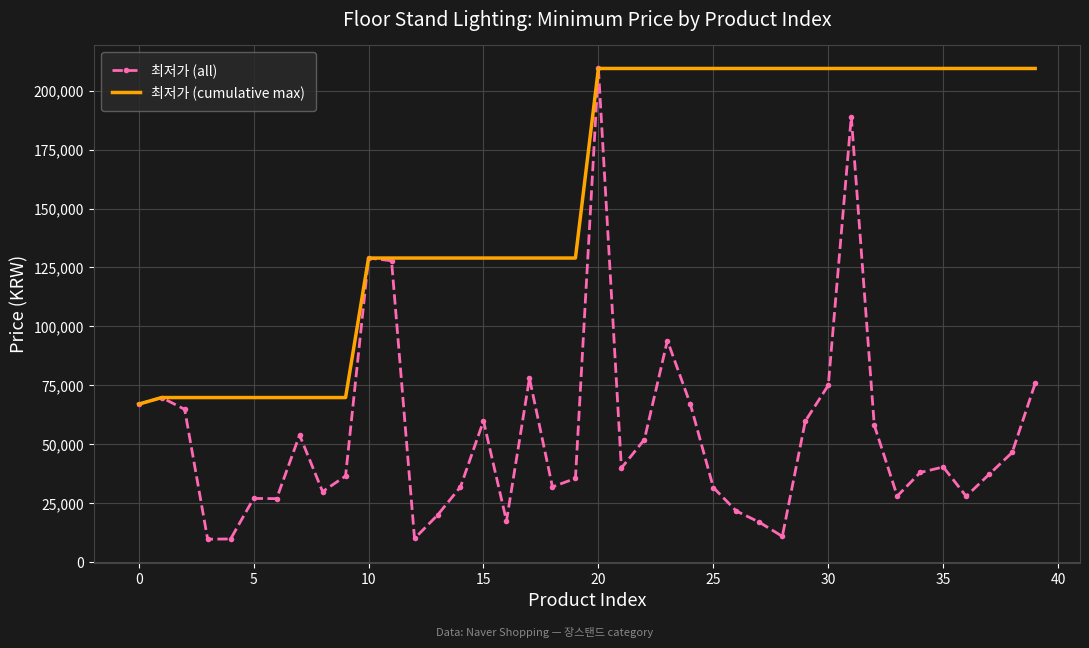

What is the highest value of the 최저가 (cumulative max) series?

209440